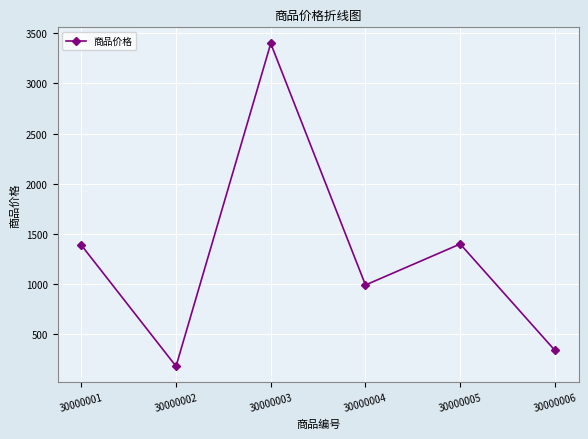

What is the value of the 6th point from the left?

338